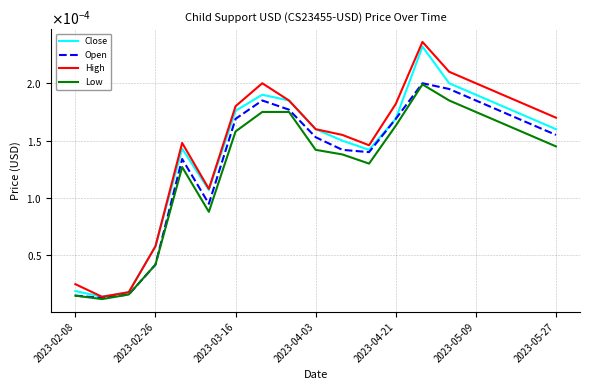

True or false: Open and High cross at least once.

False